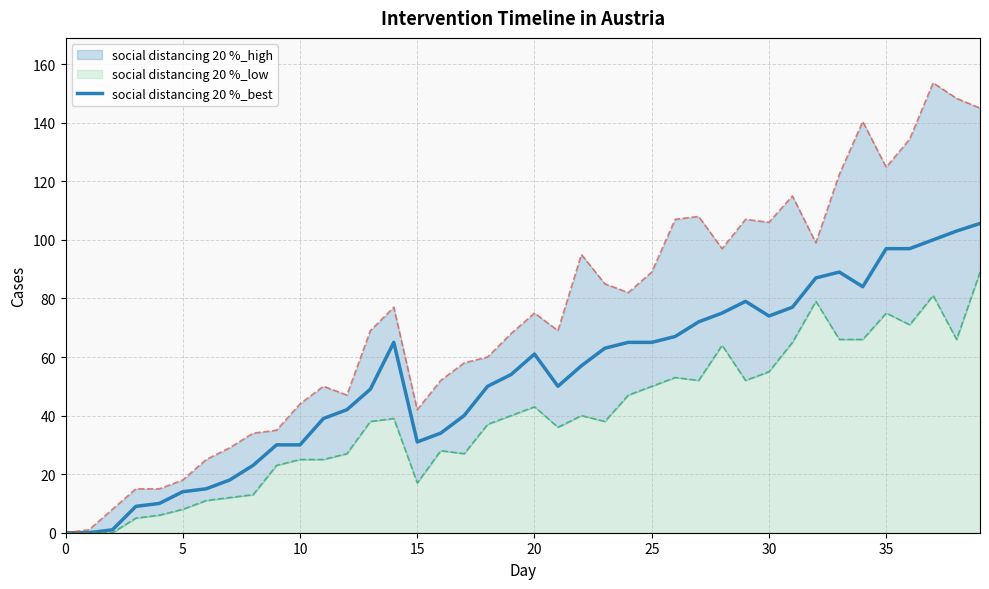

The value of social distancing 20 %_best at 15 is 54.1. True or false?

False